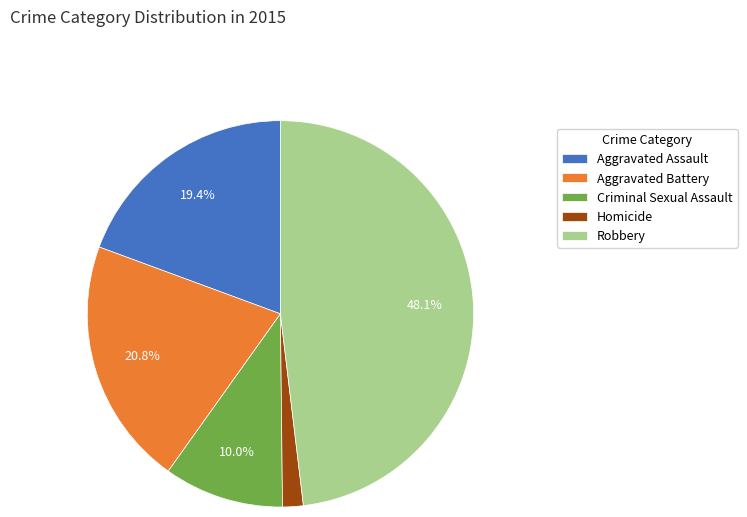

Combined, do Criminal Sexual Assault and Homicide account for over 50%?

No